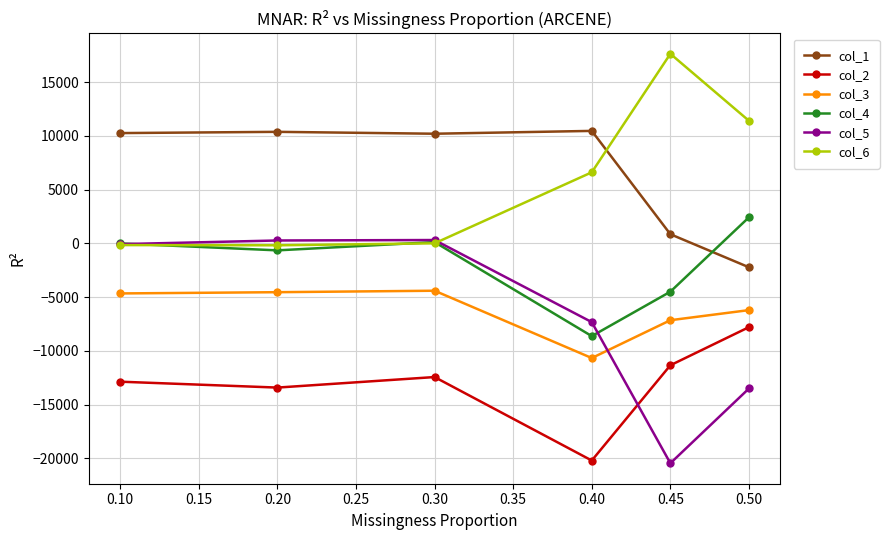

What is the total value across all series at 0.30?

-6233